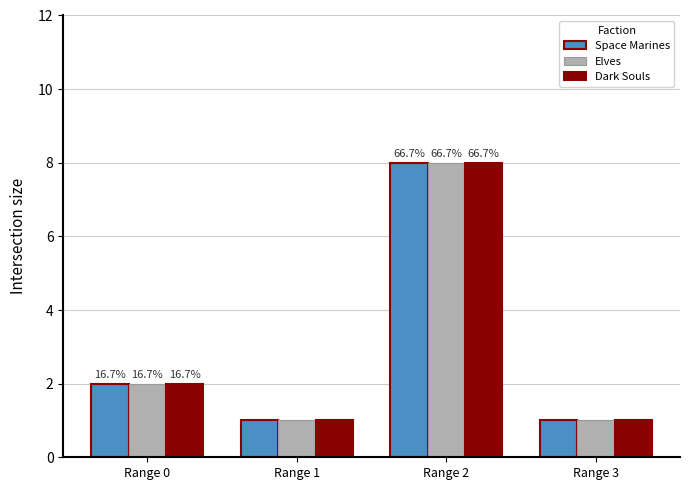

How many groups of bars are there?

4